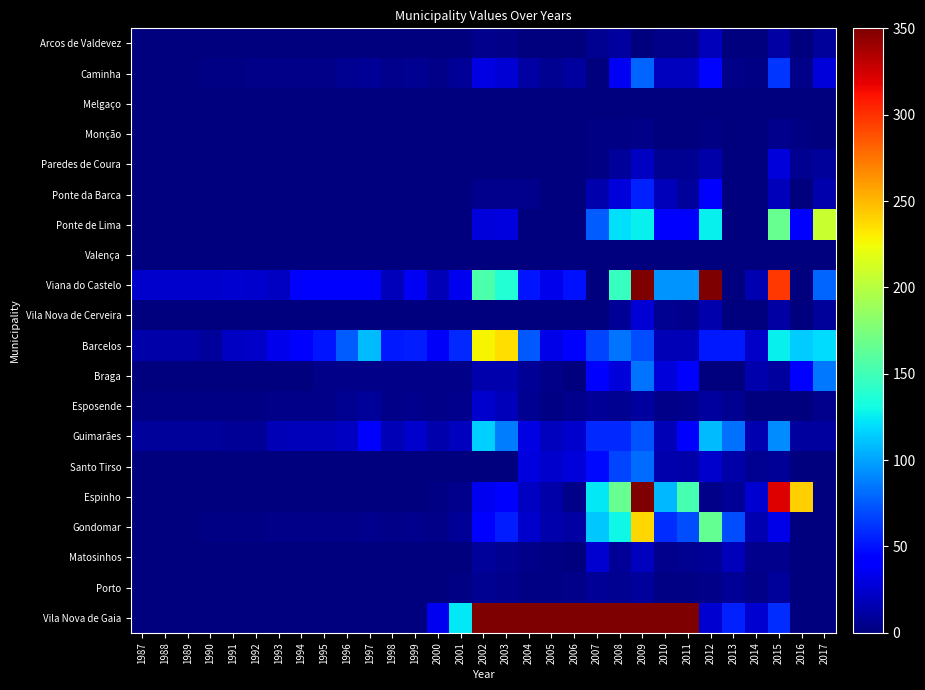

Between 1999 and 2001, which series saw the biggest shift?

Vila Nova de Gaia